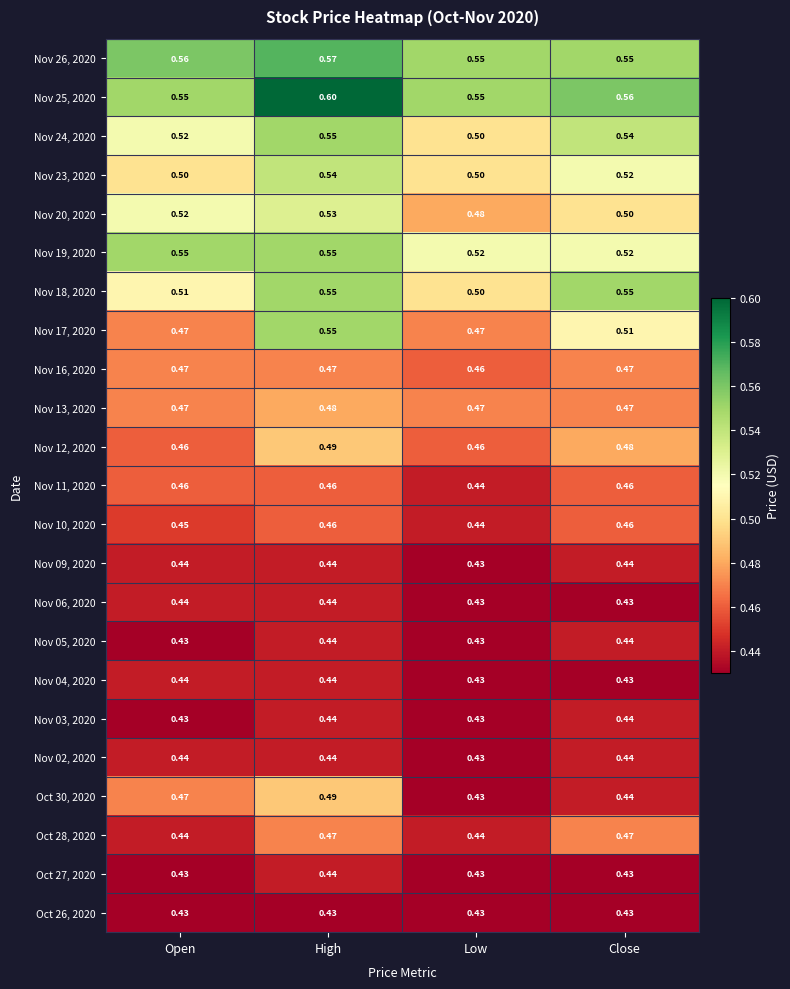

At which category is the sum across all series the highest?

High